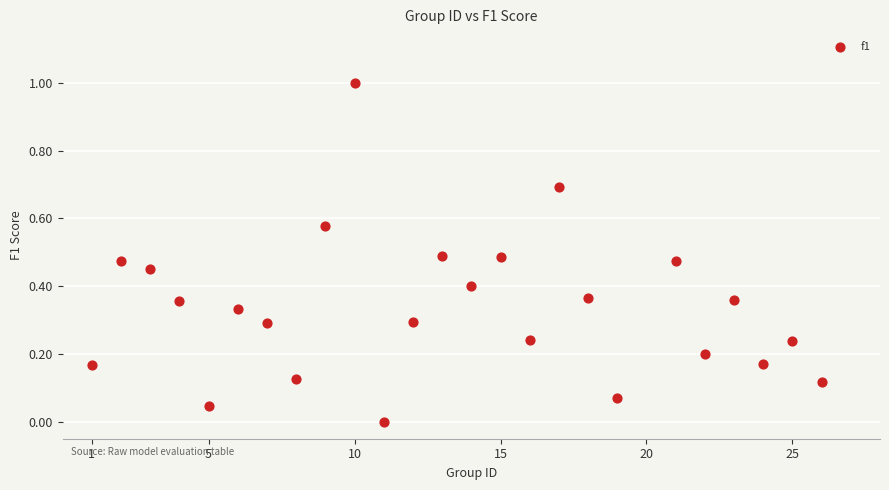

What is the range of X values (max minus min)?

25.0